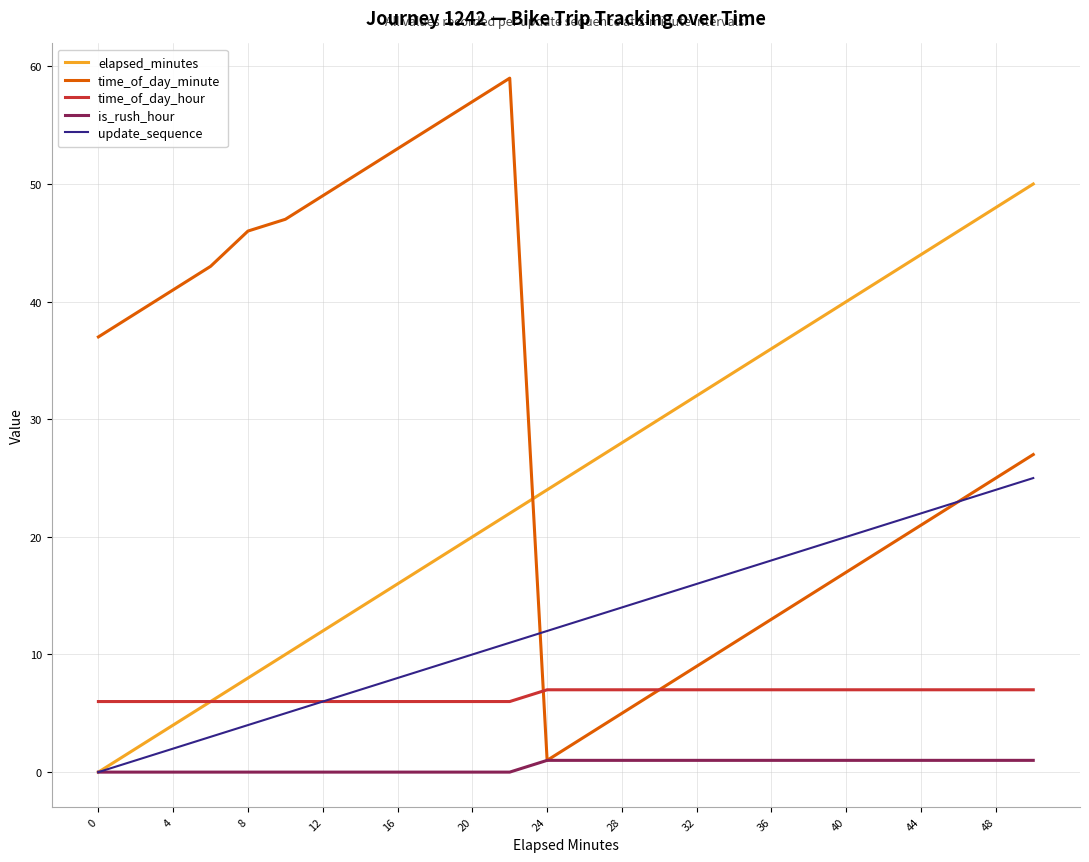

At how many categories does at least one series exceed 5?

26